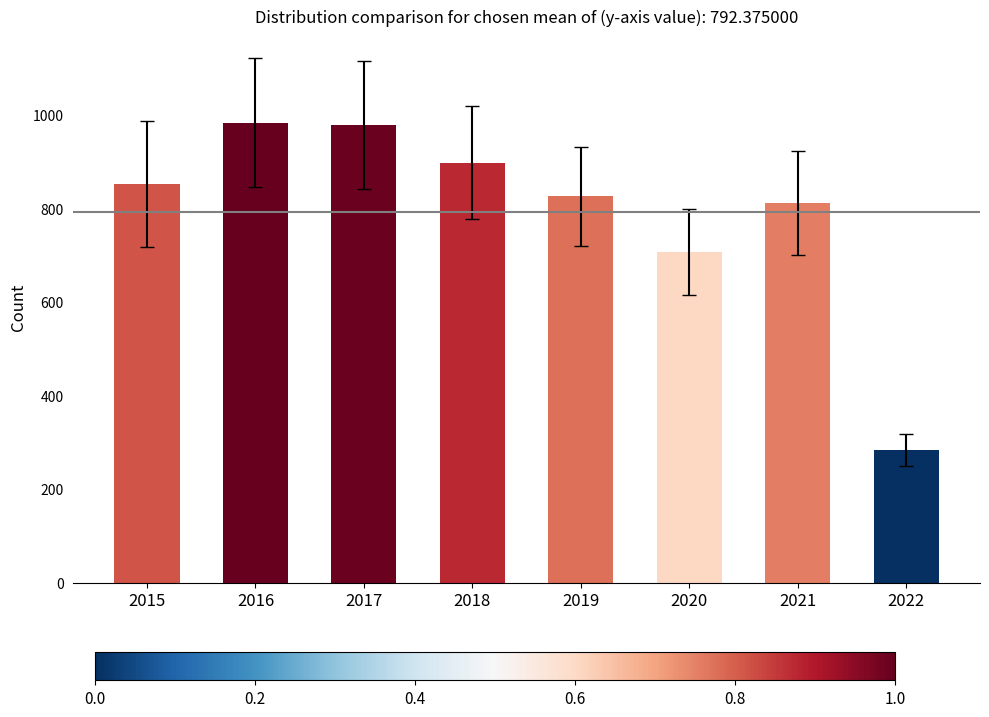

What is the change in value from 2017 to 2022?

-694